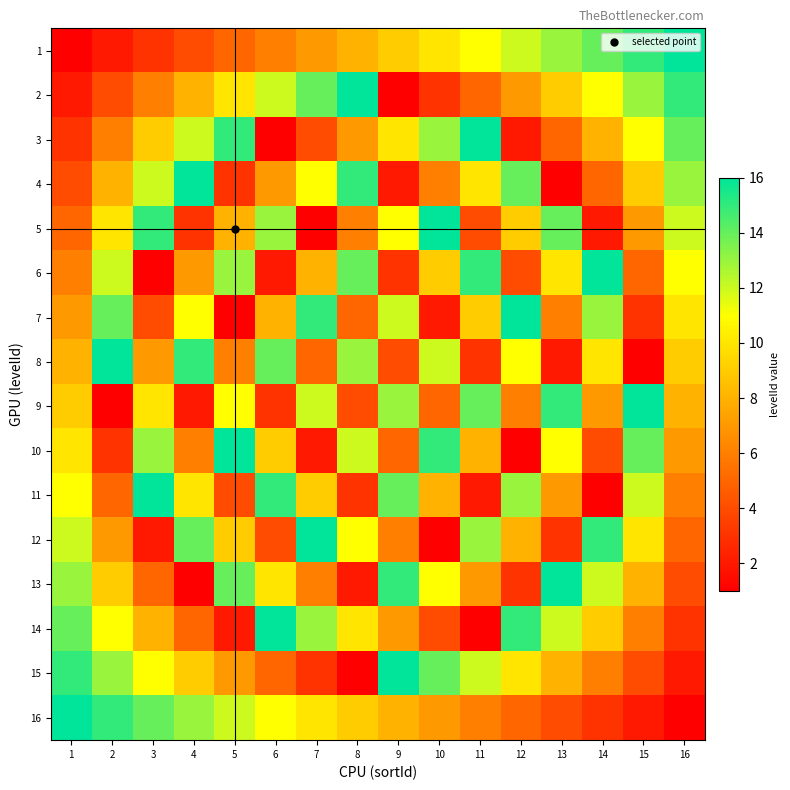

Which has a higher value, 12 or 7?

12